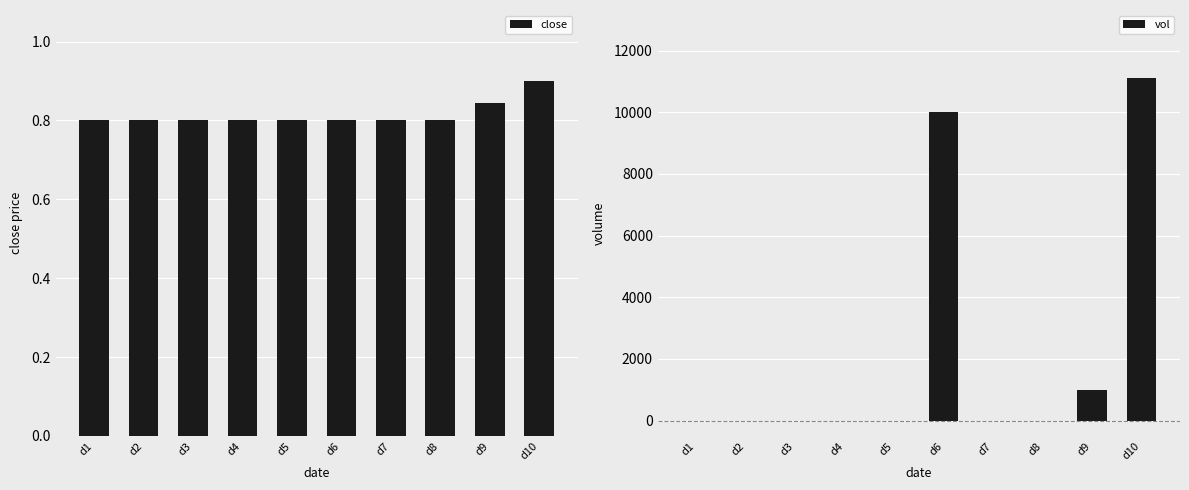

How many bars are there in each group?

2